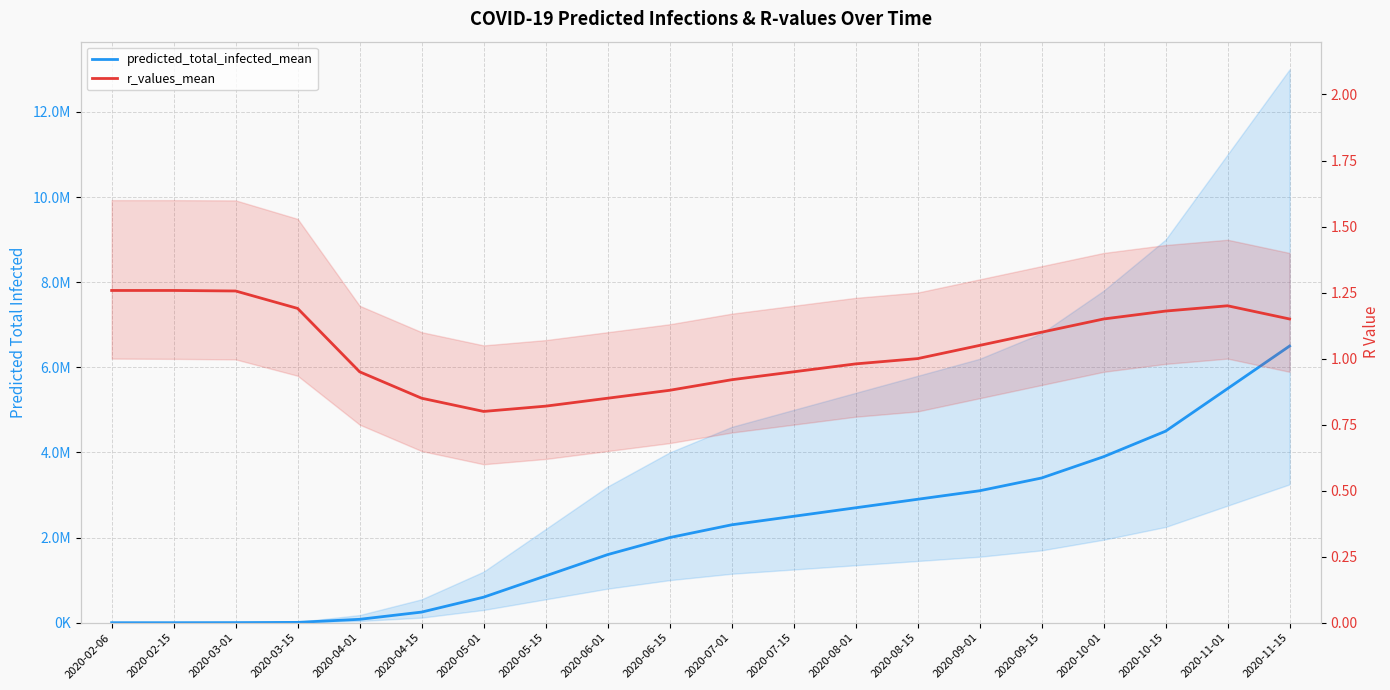

List the series in order of their peak value, lowest first.

r_values_mean, predicted_total_infected_mean